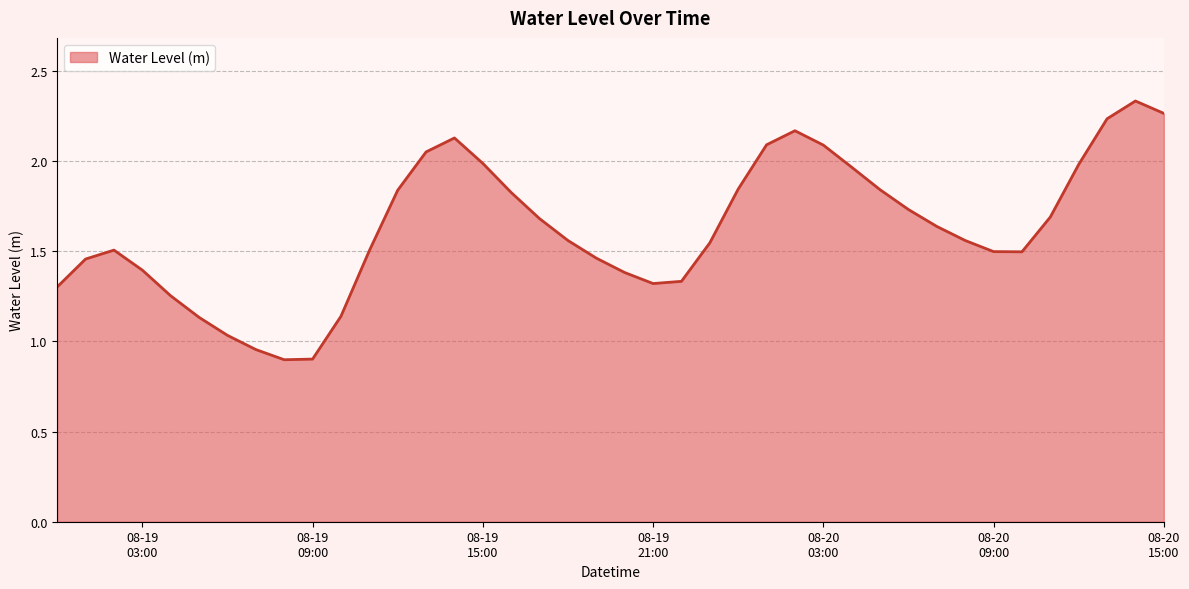

What is the smallest value displayed?

0.9